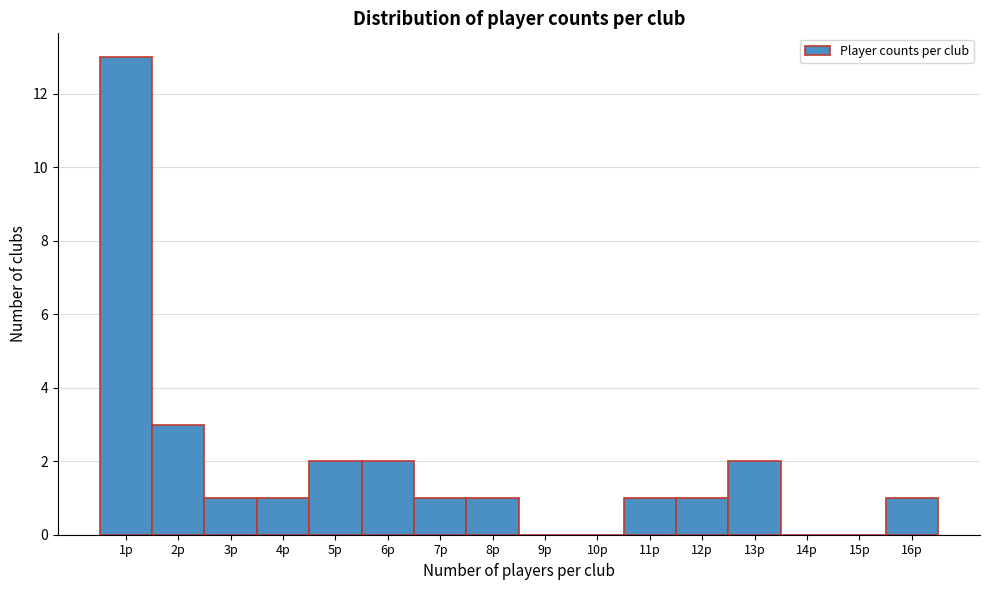

Reading left to right, transcribe this chart: for each bar, give the range it covers on the x-axis and its height. The values are not printed on the chart, so give them approximately, as read against the axis.

0.5 to 1.5: 13
1.5 to 2.5: 3
2.5 to 3.5: 1
3.5 to 4.5: 1
4.5 to 5.5: 2
5.5 to 6.5: 2
6.5 to 7.5: 1
7.5 to 8.5: 1
8.5 to 9.5: 0
9.5 to 10.5: 0
10.5 to 11.5: 1
11.5 to 12.5: 1
12.5 to 13.5: 2
13.5 to 14.5: 0
14.5 to 15.5: 0
15.5 to 16.5: 1